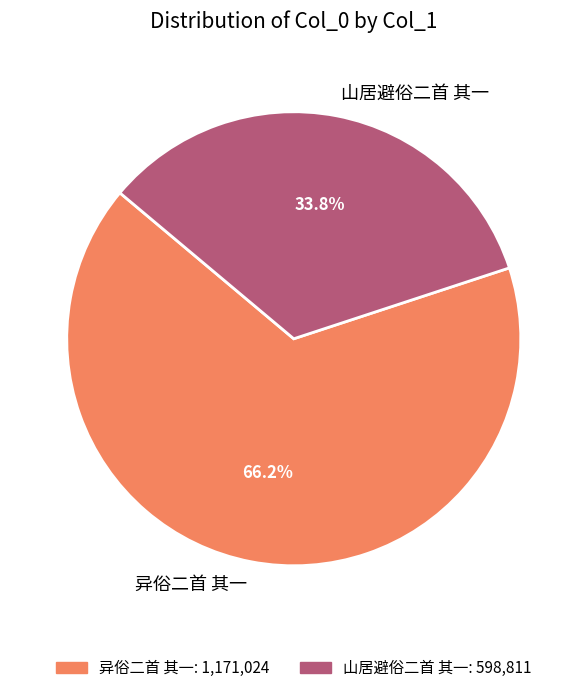

Which category has the biggest portion of the pie?

异俗二首 其一